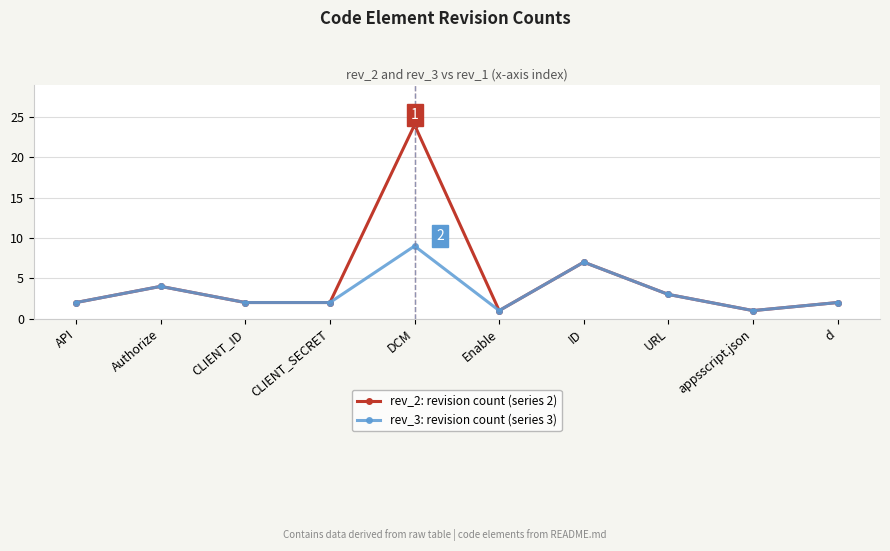

Reading left to right, list all the values displayed in this chart.

rev_2: revision count (series 2): 2	4	2	2	24	1	7	3	1	2
rev_3: revision count (series 3): 2	4	2	2	9	1	7	3	1	2